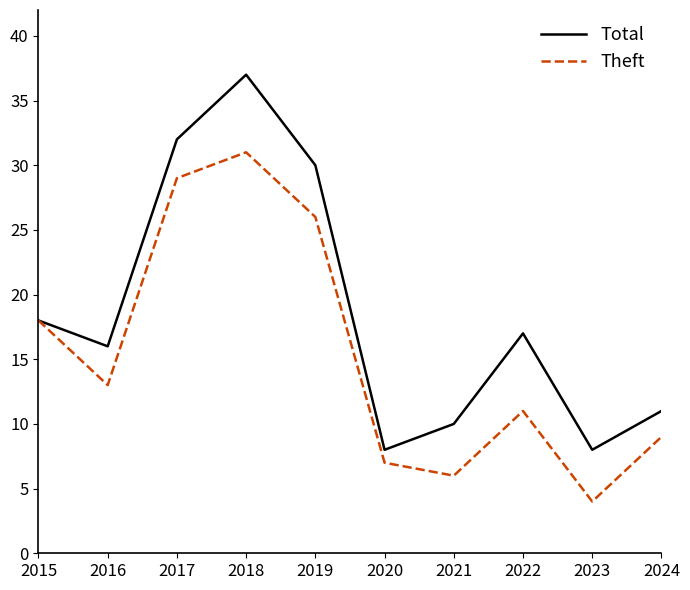

What are all the series names shown in the legend?

Total, Theft